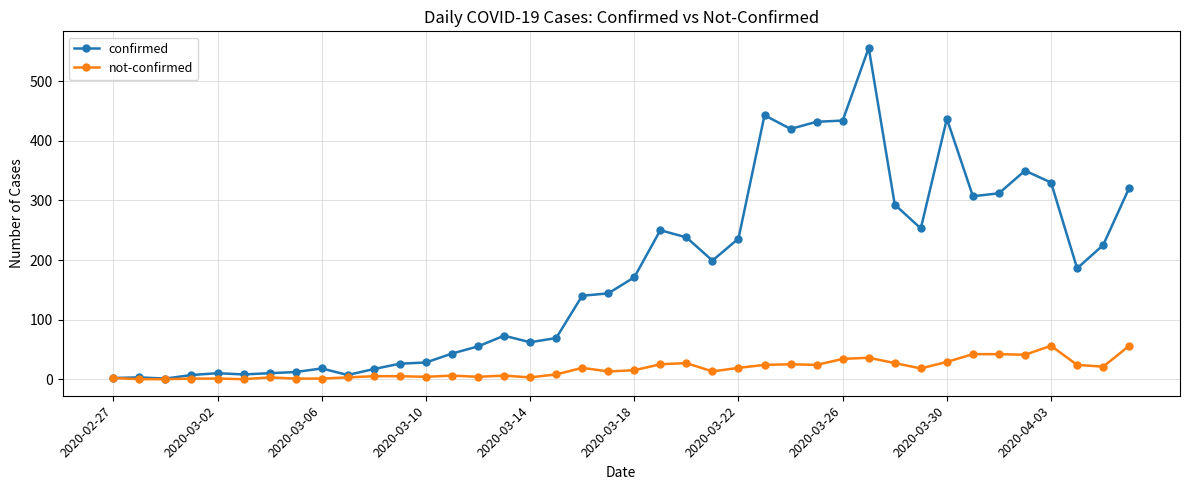

At how many categories does at least one series exceed 82?

22